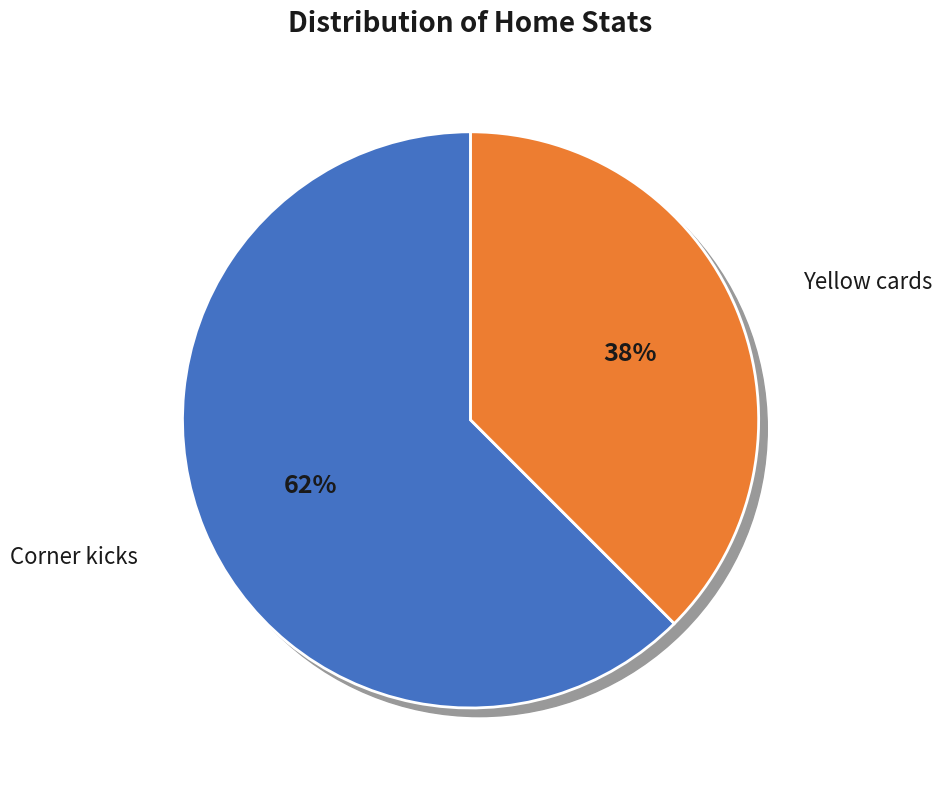

Is Corner kicks the majority of the pie?

Yes